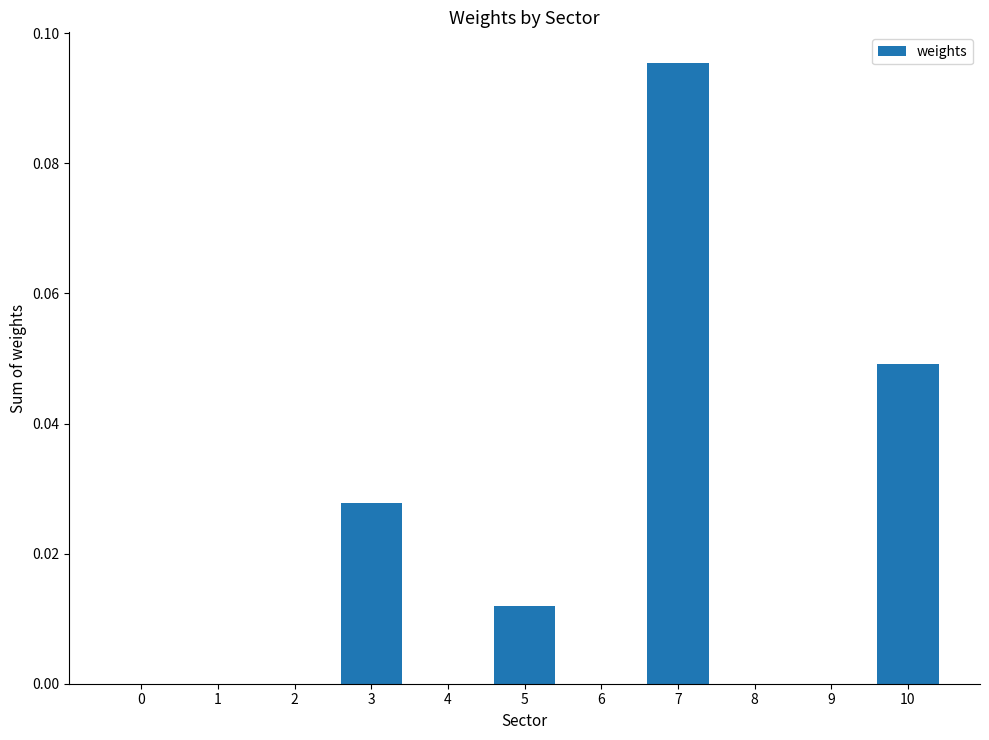

Which has a higher value, 2 or 7?

7